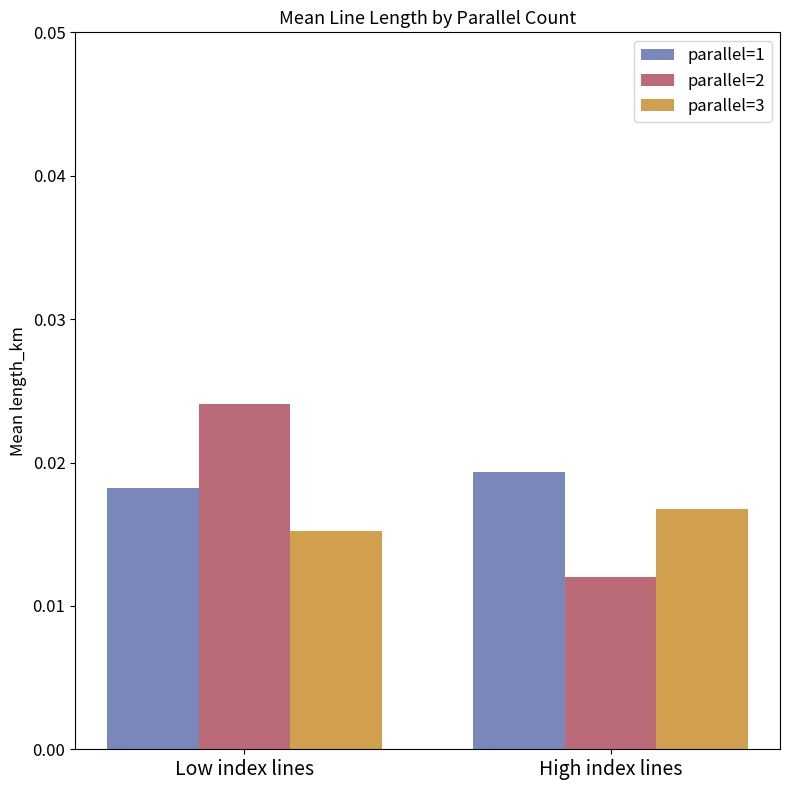

Rank the series by their maximum value, from highest to lowest.

parallel=2, parallel=1, parallel=3